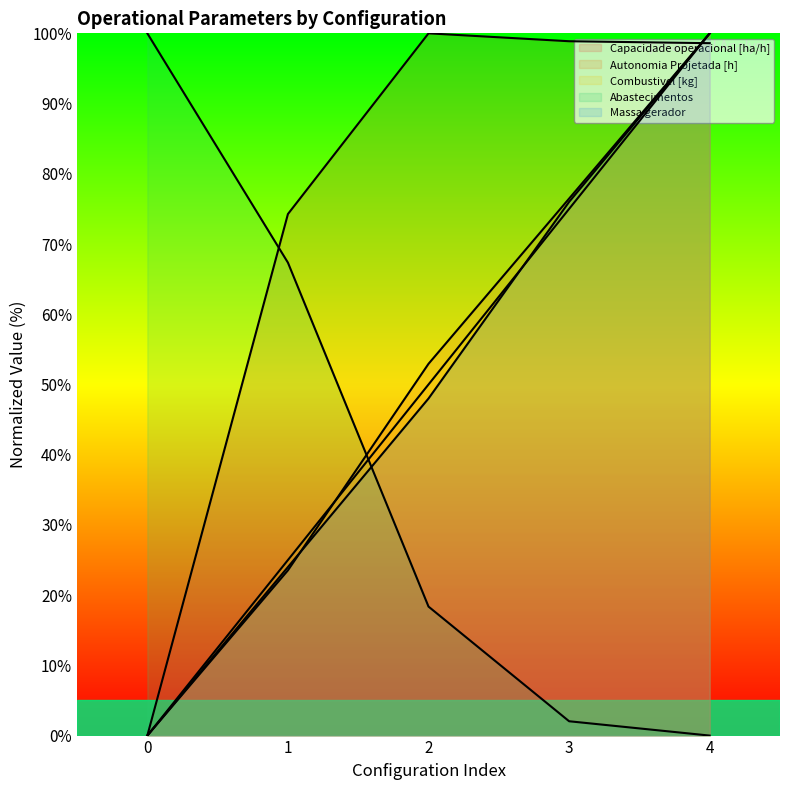

What is the difference between the second highest and second lowest values in the Combustivel [kg] series?

50.0